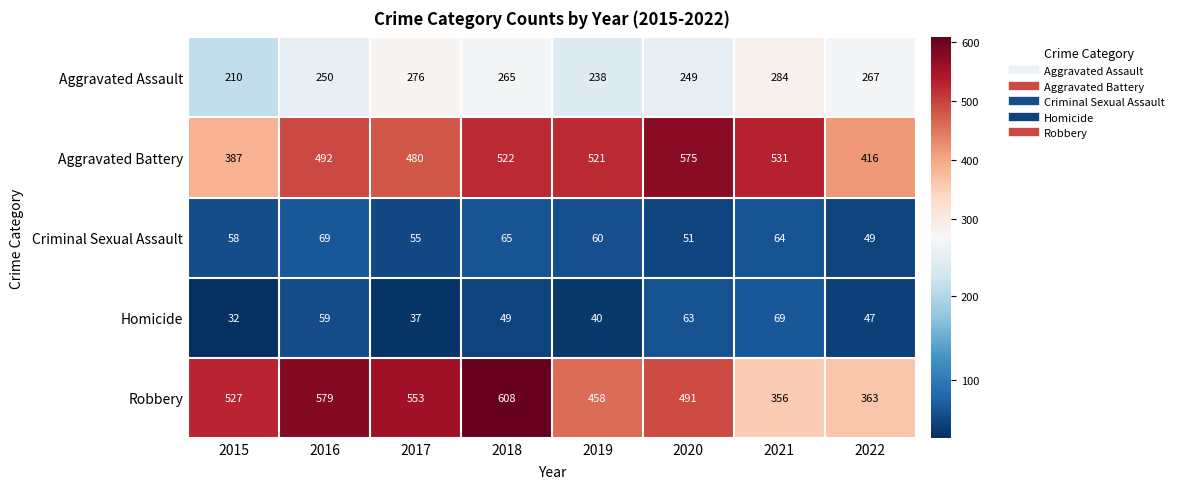

At which category does the chart reach its peak across all series?

2018